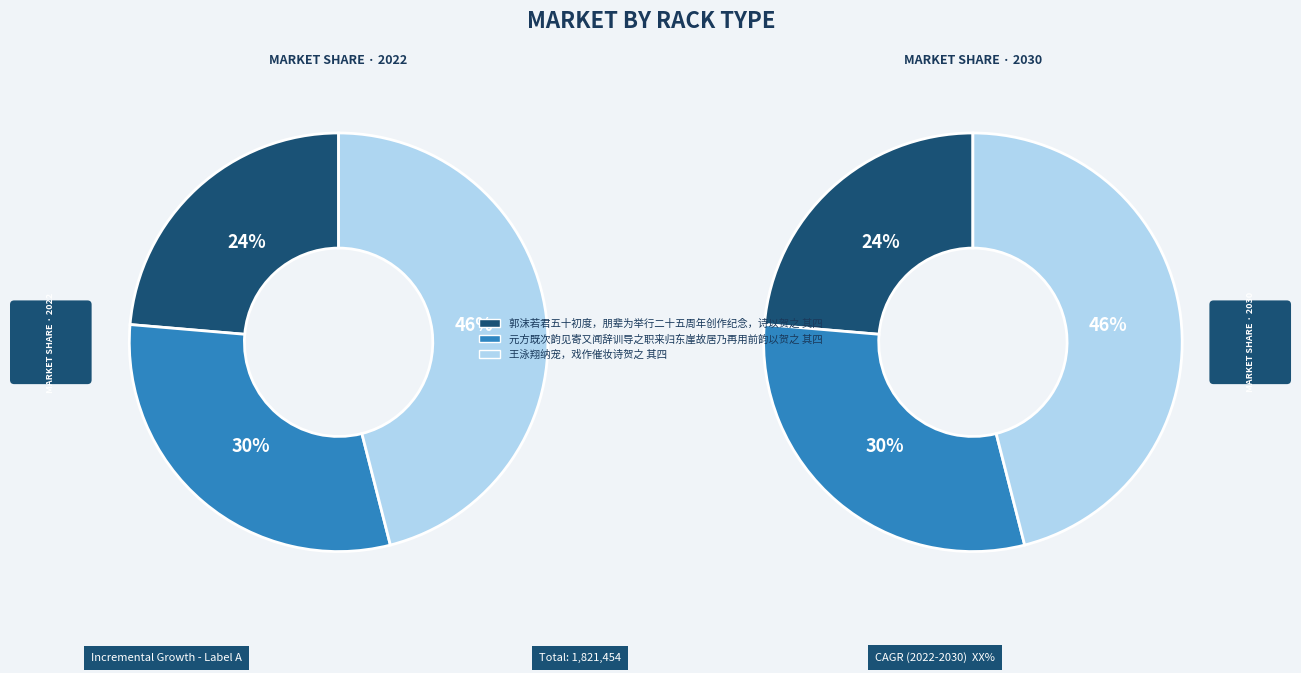

To the nearest percent, what is the difference between the 王泳翔纳宠，戏作催妆诗贺之 其四 and 郭沫若君五十初度，朋辈为举行二十五周年创作纪念，诗以贺之 其四 slice percentages?

22%